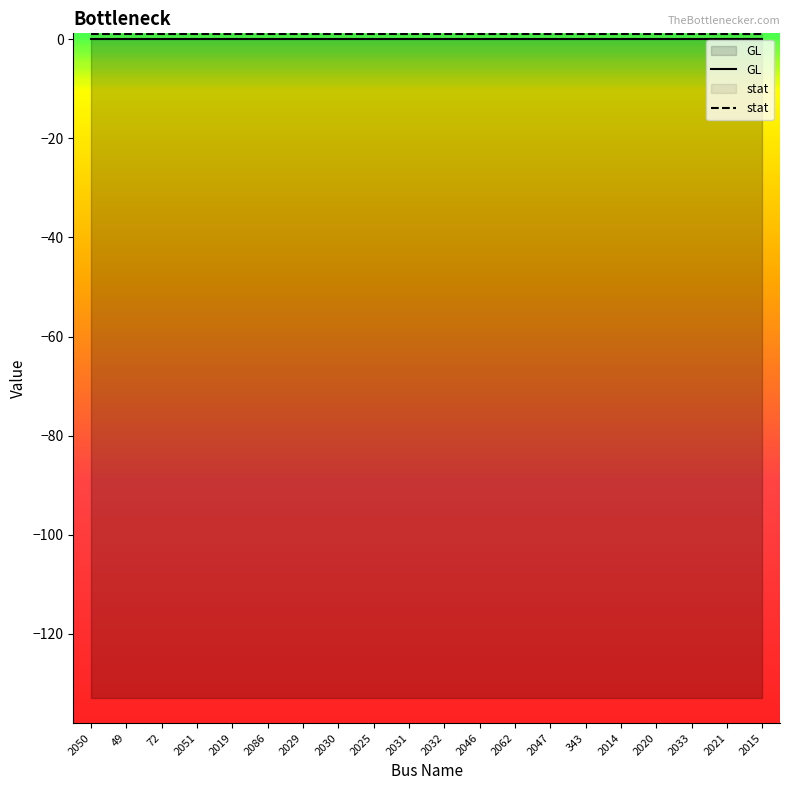

List the labels in order of stat value, smallest first.

2050, 49, 72, 2051, 2019, 2086, 2029, 2030, 2025, 2031, 2032, 2046, 2062, 2047, 343, 2014, 2020, 2033, 2021, 2015